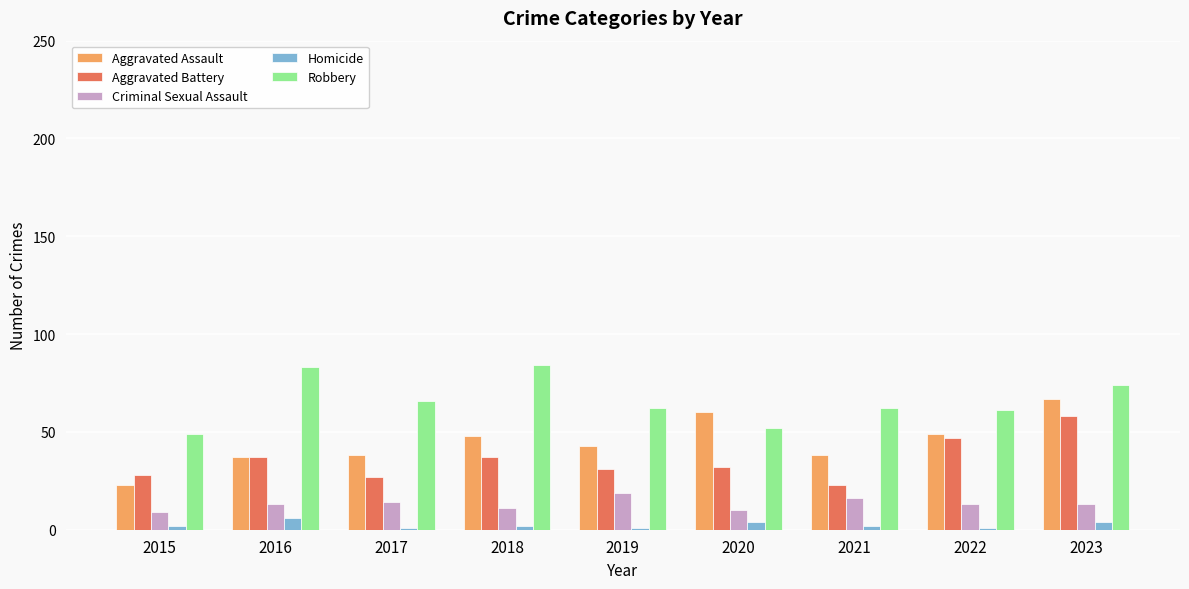

Reading left to right, extract all data points from this chart.

Aggravated Assault: 23	37	38	48	43	60	38	49	67
Aggravated Battery: 28	37	27	37	31	32	23	47	58
Criminal Sexual Assault: 9	13	14	11	19	10	16	13	13
Homicide: 2	6	1	2	1	4	2	1	4
Robbery: 49	83	66	84	62	52	62	61	74